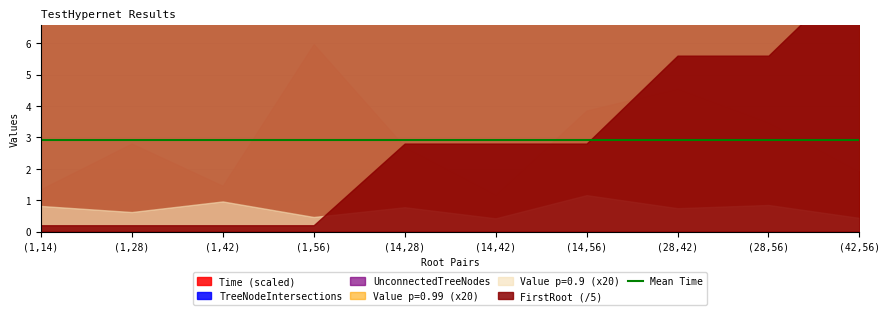

Between (14,42) and (42,56), which is larger?

(42,56)